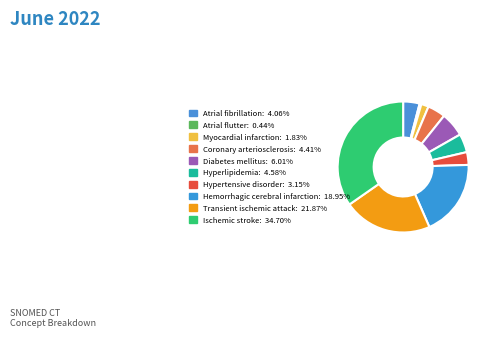

How many segments does this pie chart have?

10